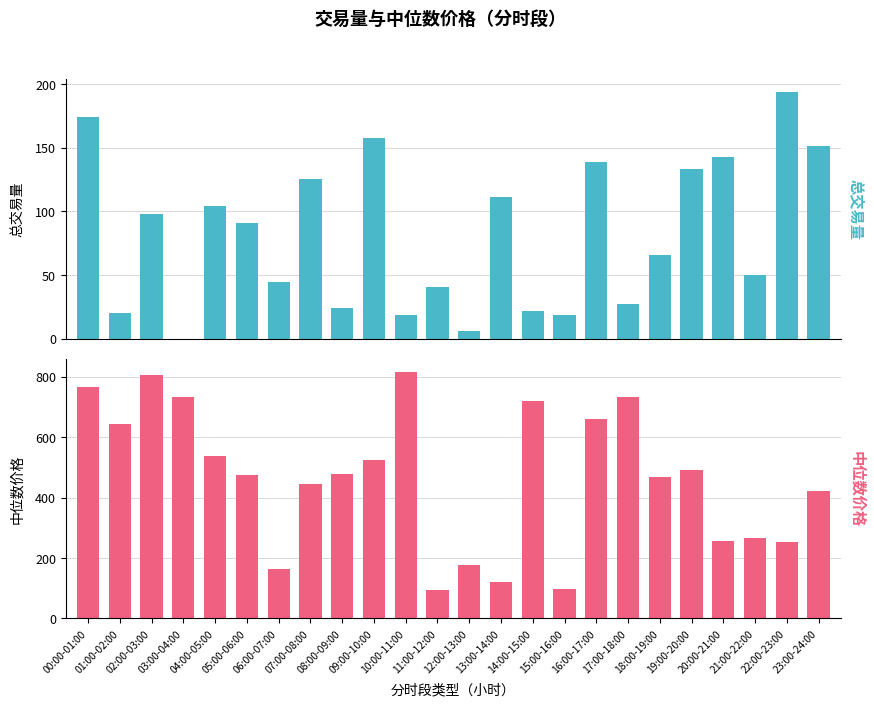

What is the difference between the second highest and minimum values in the 总交易量 series?

174.1